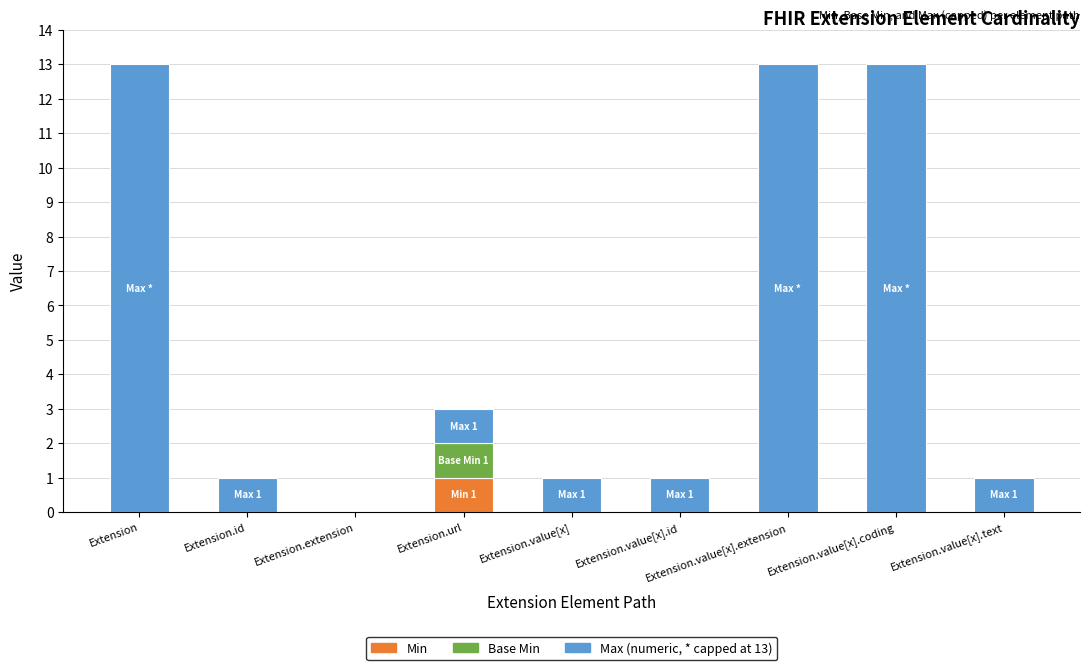

What is the total value across all series at Extension.value[x].extension?

13